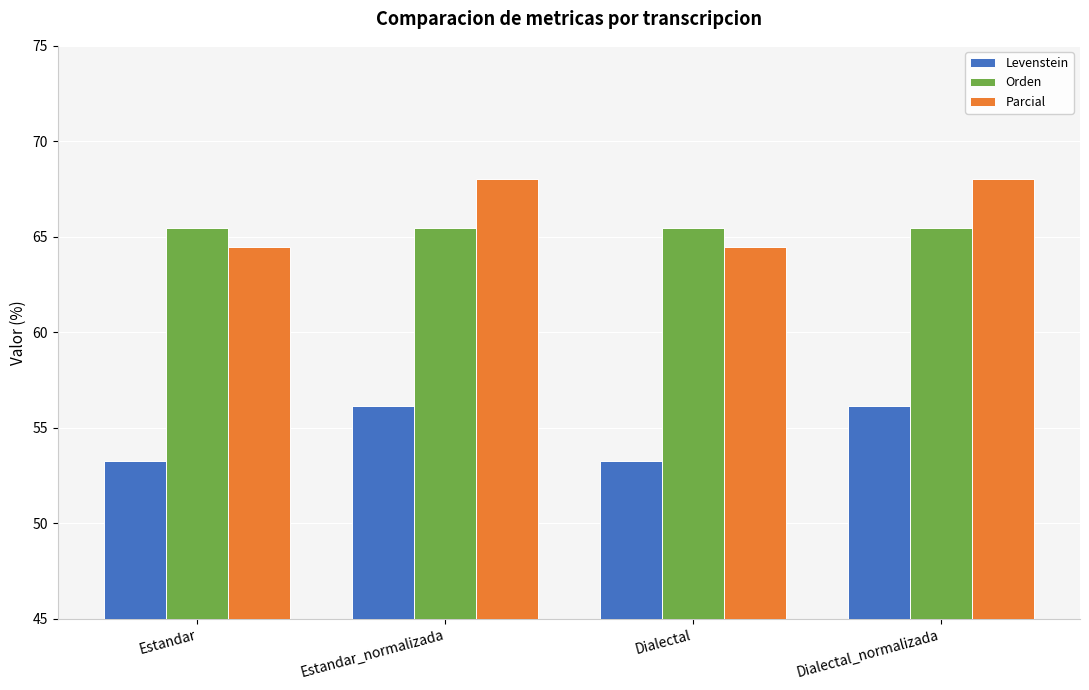

What is the average value of the Levenstein series?

54.7